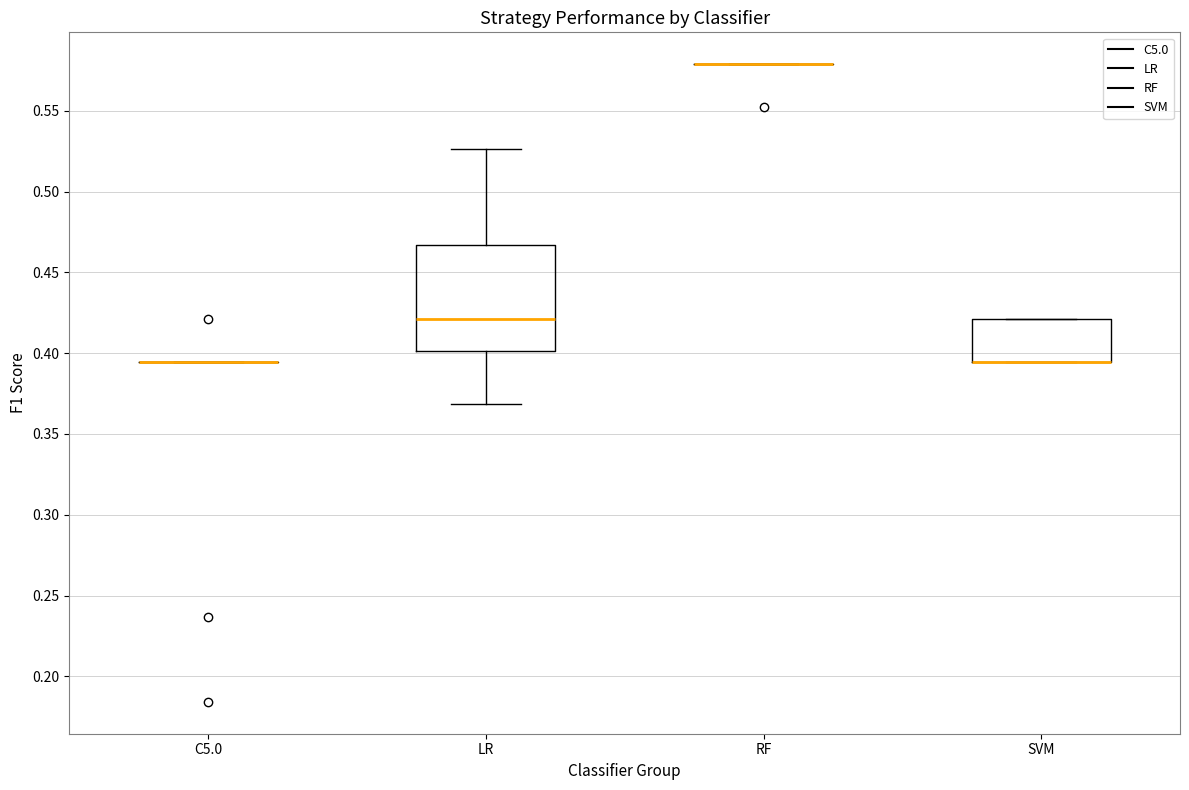

Reading left to right, read every box against the y-axis: the position of its median line, the range the box covers, and the ends of its whiskers. The values are not printed on the chart, so give them approximately, as read against the axis.

C5.0: box collapsed to a line at 0.395, whiskers 0.395 to 0.395
LR: median 0.420, box 0.400 to 0.465, whiskers 0.370 to 0.525
RF: box collapsed to a line at 0.580, whiskers 0.580 to 0.580
SVM: median 0.395 (drawn on the box's lower edge), box 0.395 to 0.420, whiskers 0.395 to 0.420